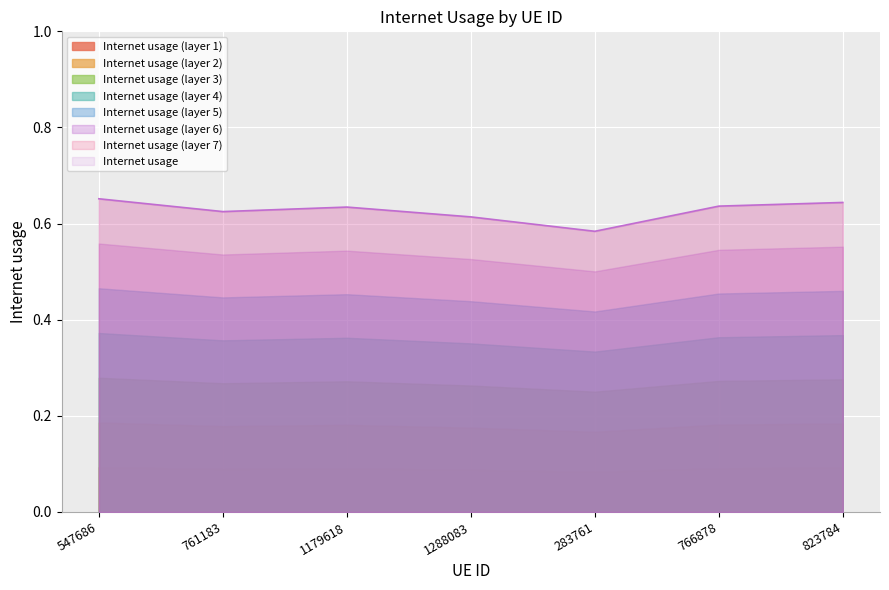

Which label corresponds to the smallest value in the chart?

283761